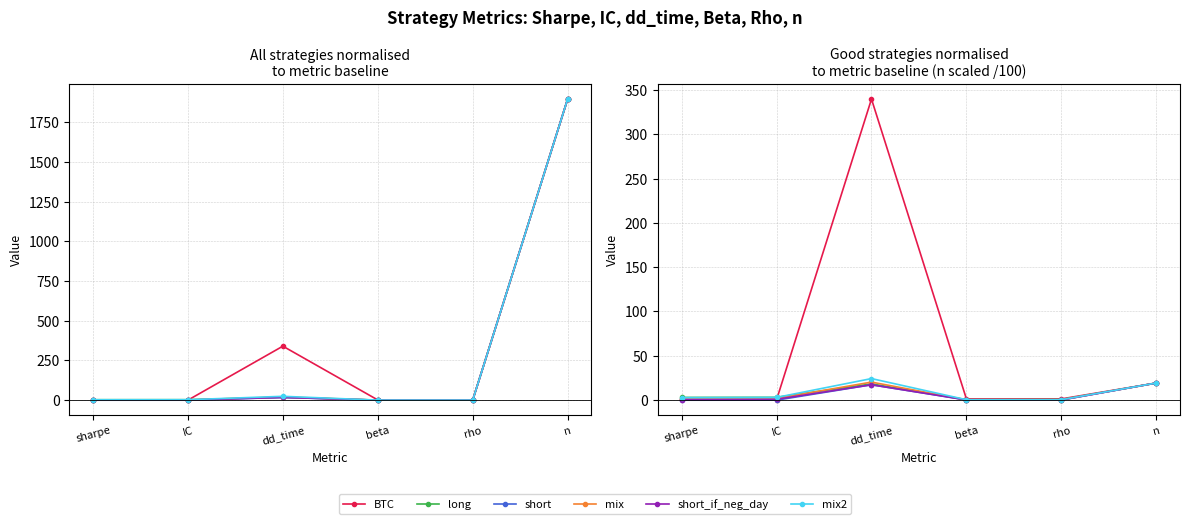

Which series ends up on top after the final intersection of mix2 and long?

mix2